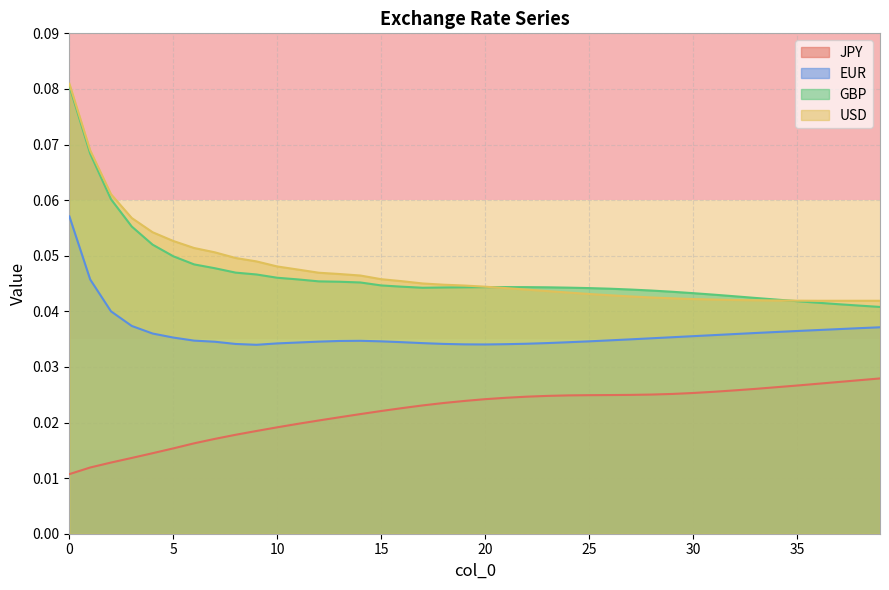

What is the total value across all series at 30?

0.1